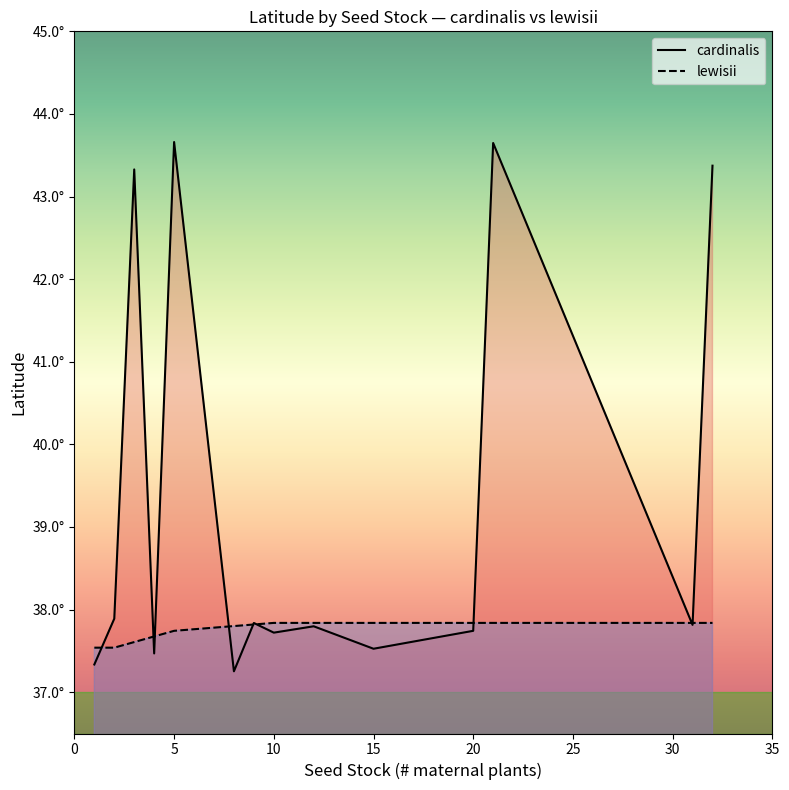

Which series ends up on top after the final intersection of lewisii and cardinalis?

cardinalis